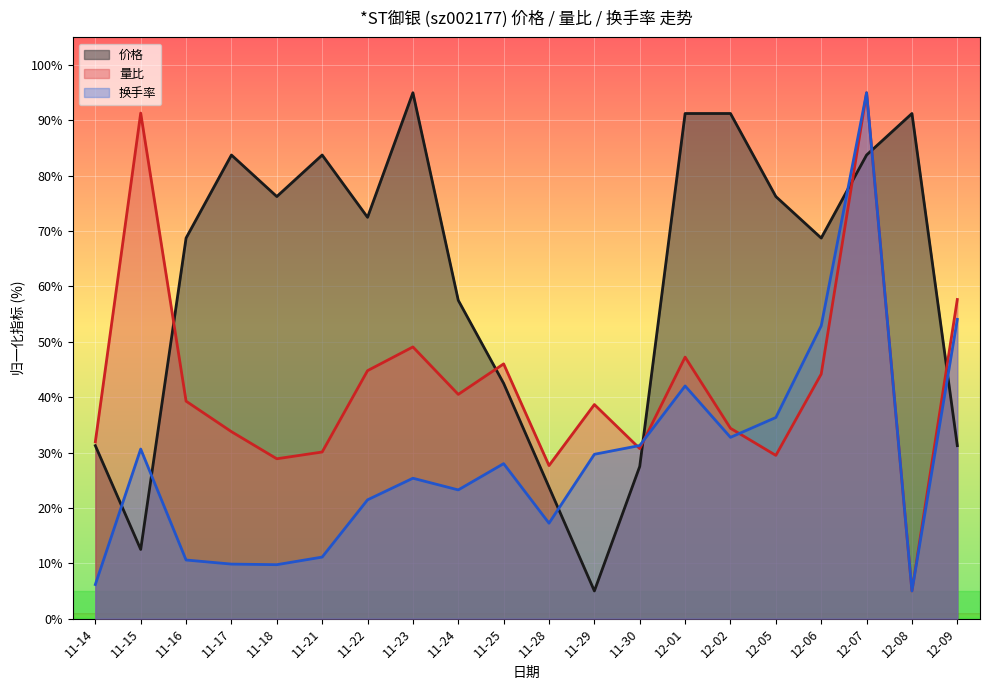

How many intersections are there between 量比 and 价格?

6